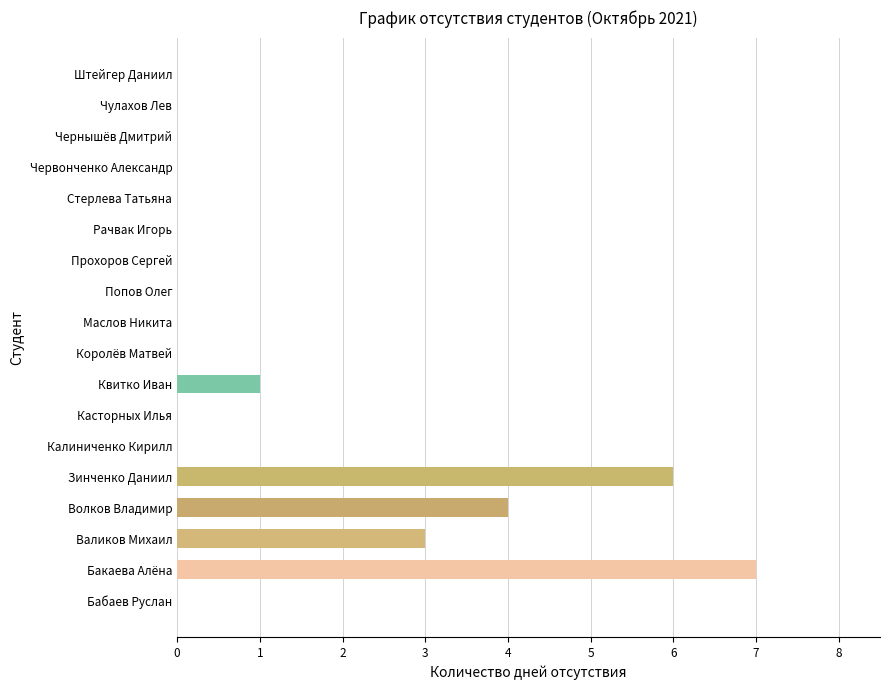

What is the sum of all values?

21